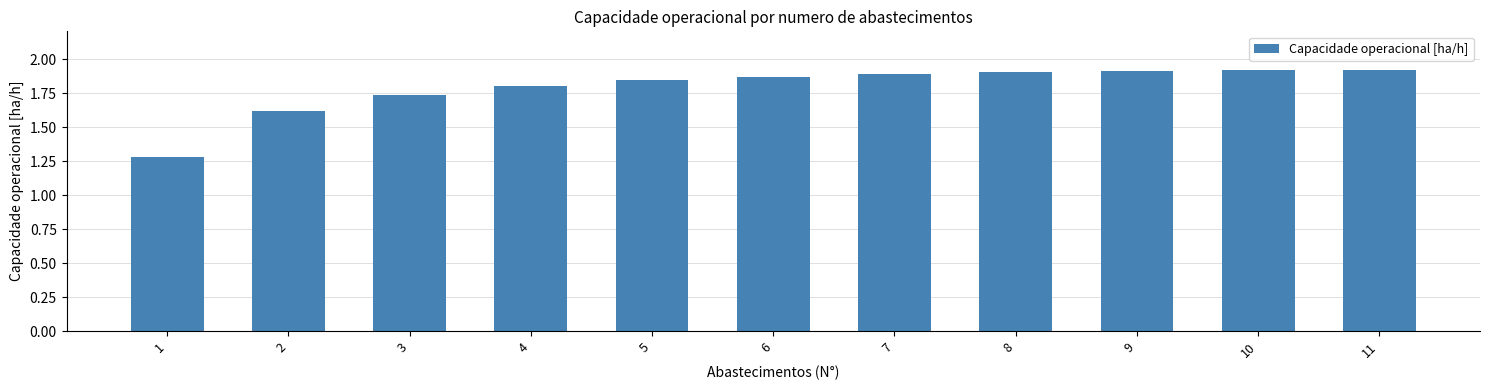

How many bars are there in total?

11